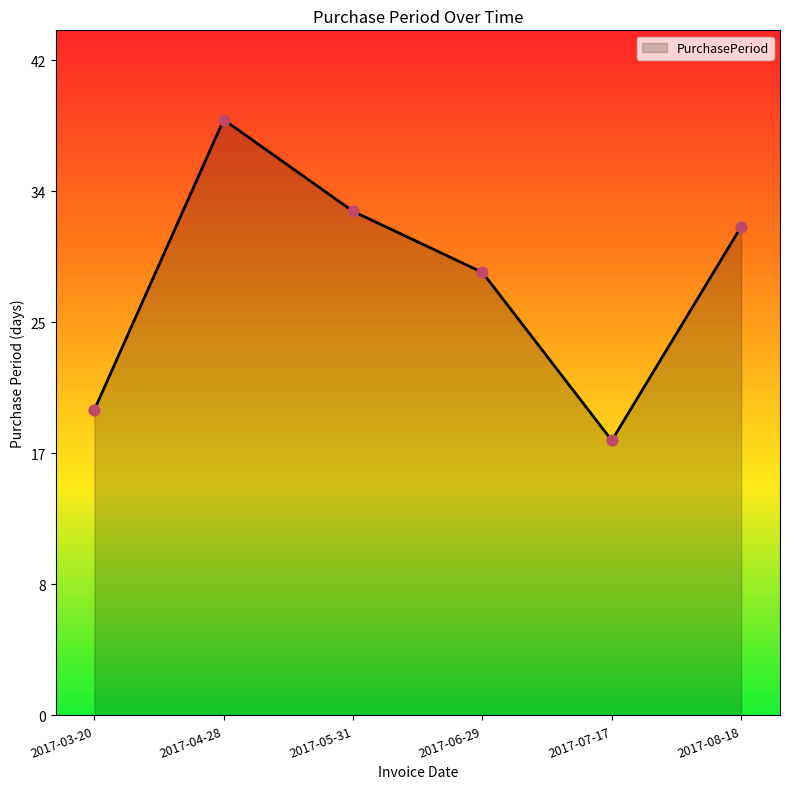

Does the chart have visible grid lines?

No